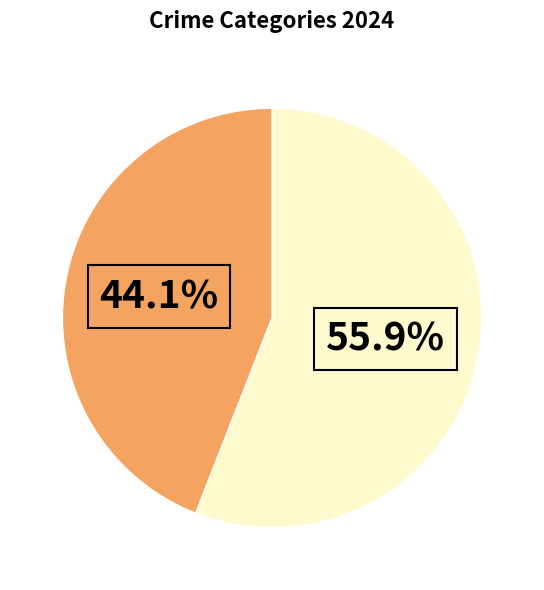

Is there any slice that represents more than half of the pie?

Yes